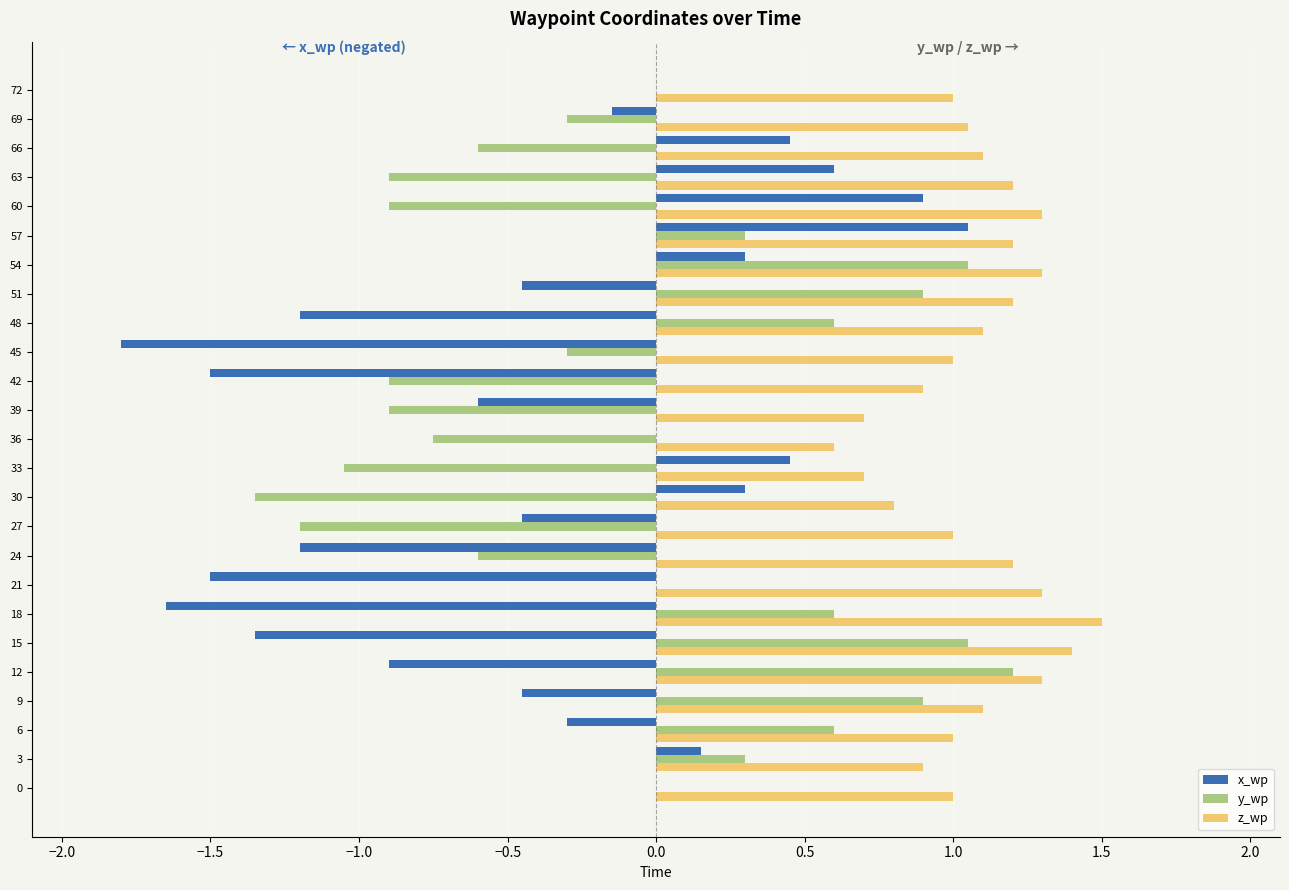

The value of z_wp at 51 is 1.2. True or false?

True